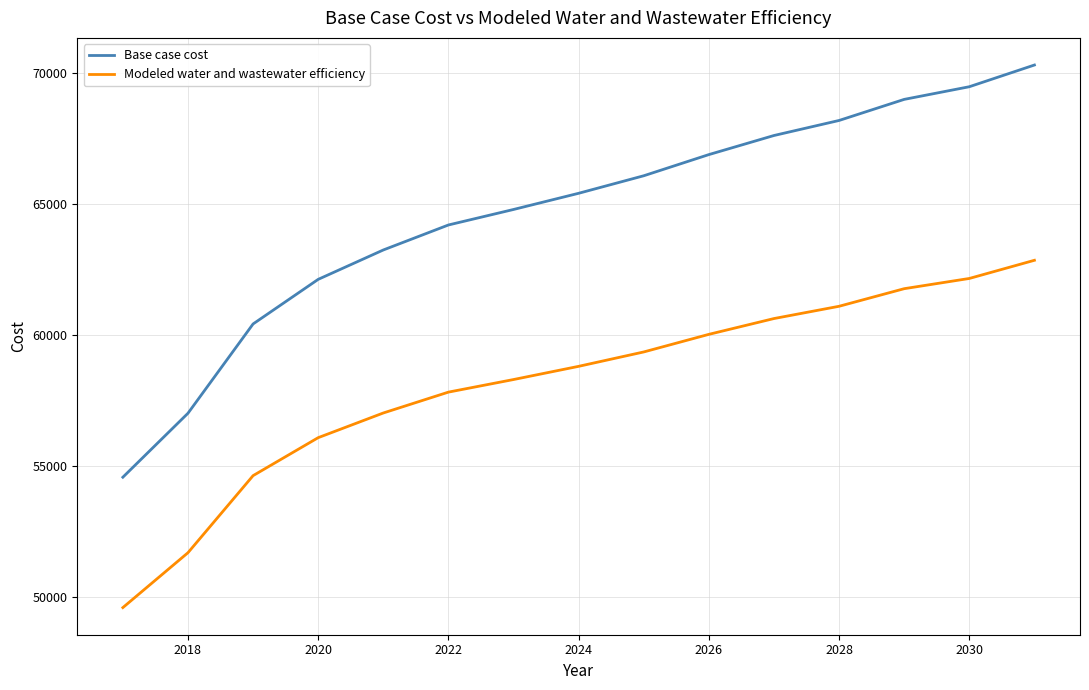

What is the minimum value shown in the chart?

49604.0